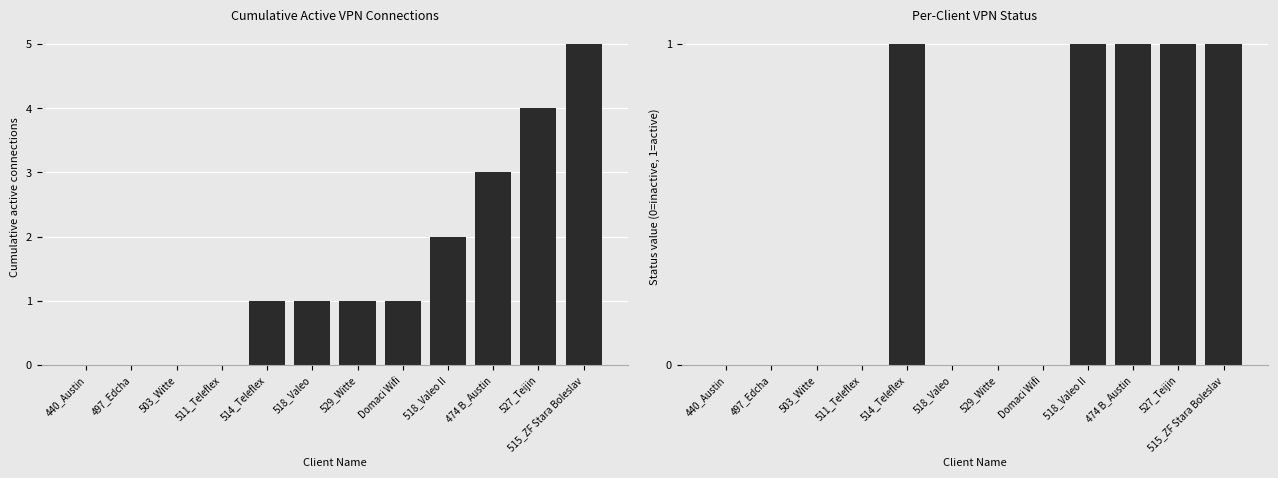

Reading left to right, extract all data points from this chart.

Cumulative Active: 440_Austin=0	497_Edcha=0	503_Witte=0	511_Teleflex=0	514_Teleflex=1	518_Valeo=1	529_Witte=1	Domaci Wifi=1	518_Valeo II=2	474 B_Austin=3	527_Teijin=4	515_ZF Stara Boleslav=5
Active Status: 440_Austin=0	497_Edcha=0	503_Witte=0	511_Teleflex=0	514_Teleflex=1	518_Valeo=0	529_Witte=0	Domaci Wifi=0	518_Valeo II=1	474 B_Austin=1	527_Teijin=1	515_ZF Stara Boleslav=1